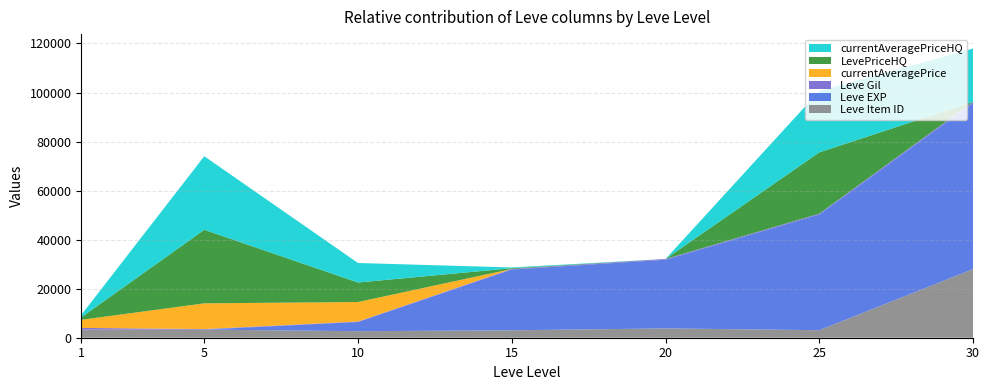

Reading right to left, extract all data points from this chart.

Leve Item ID: 27990	3066	3800	3023	2658	3309	3307
Leve EXP: 67730	47200	28010	24790	3780	2	1
Leve Gil: 473	317	293	240	168	220	690
currentAveragePrice: 0	0	0	0	7954	10486	3307
LevePriceHQ: 0	25000	0	300	7954	29999	999
currentAveragePriceHQ: 21723	25000	0	300	7954	29999	999